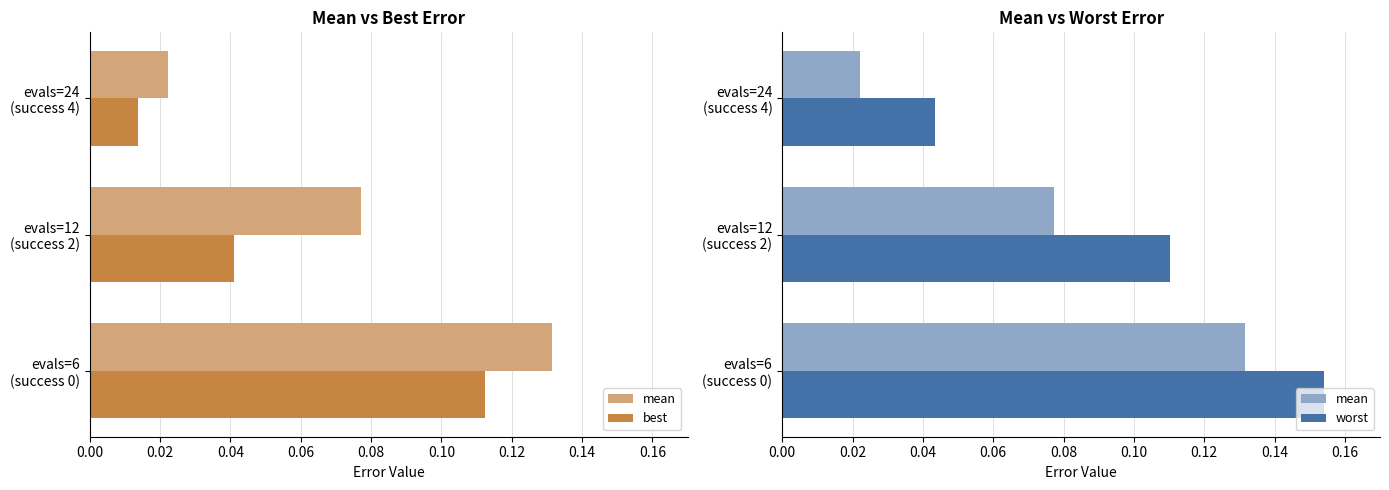

Reading left to right, extract all data points from this chart.

mean: 0.1	0.1	0.0
best: 0.1	0.0	0.0
worst: 0.2	0.1	0.0